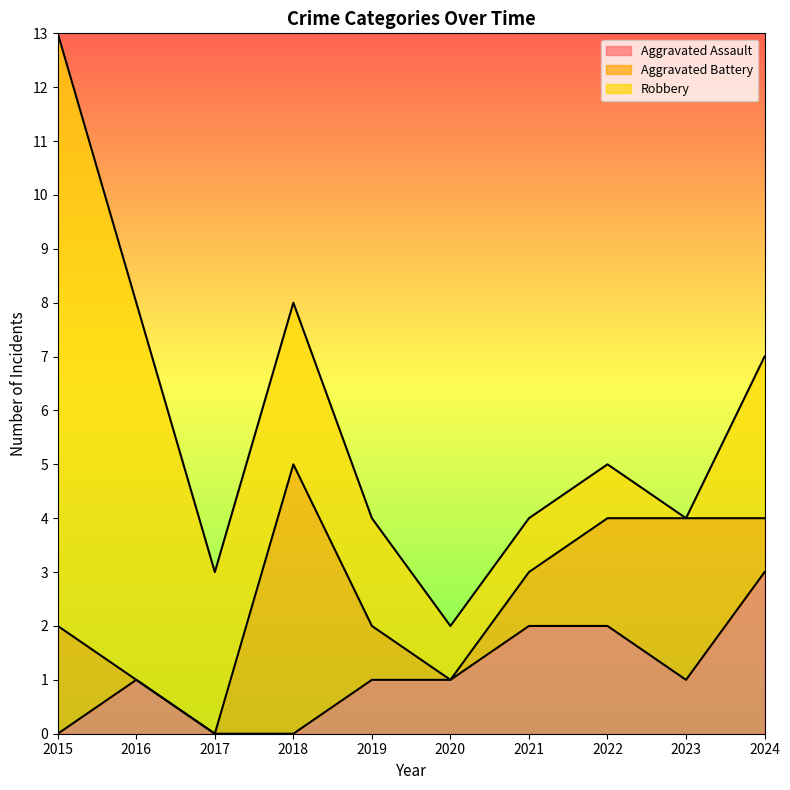

Which series has the largest total across all categories?

Robbery